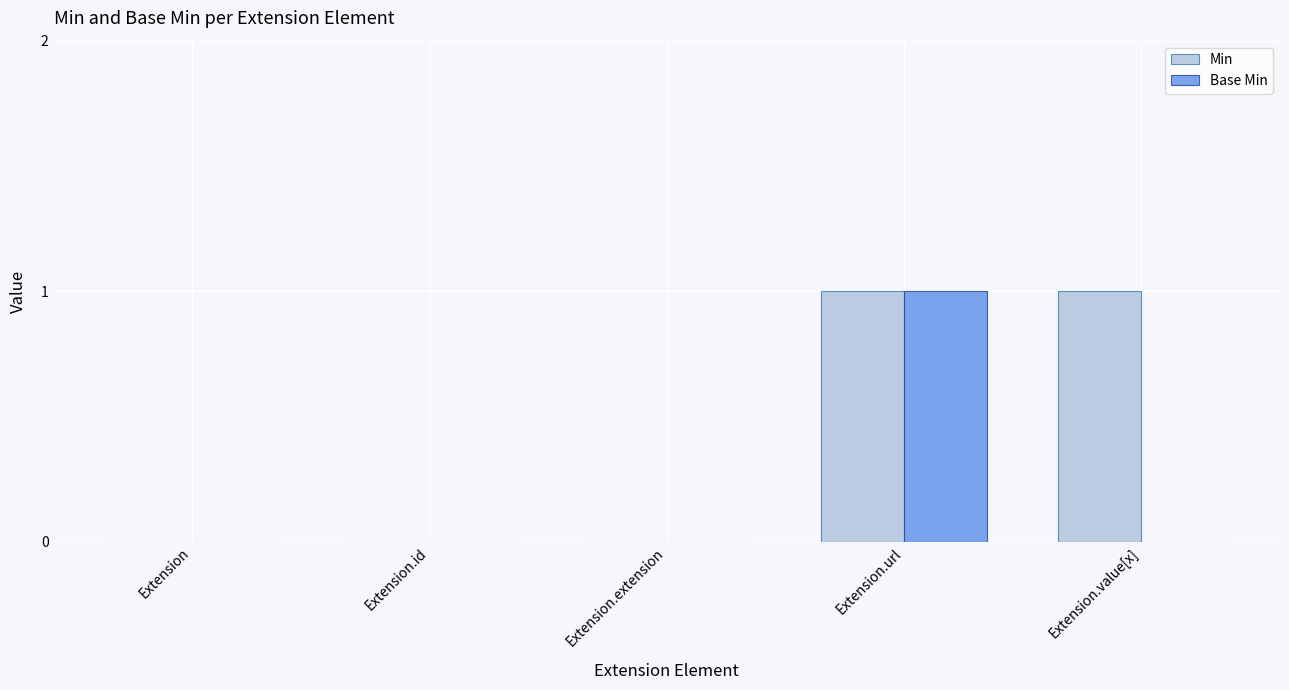

What is the total value across all series at Extension.value[x]?

1